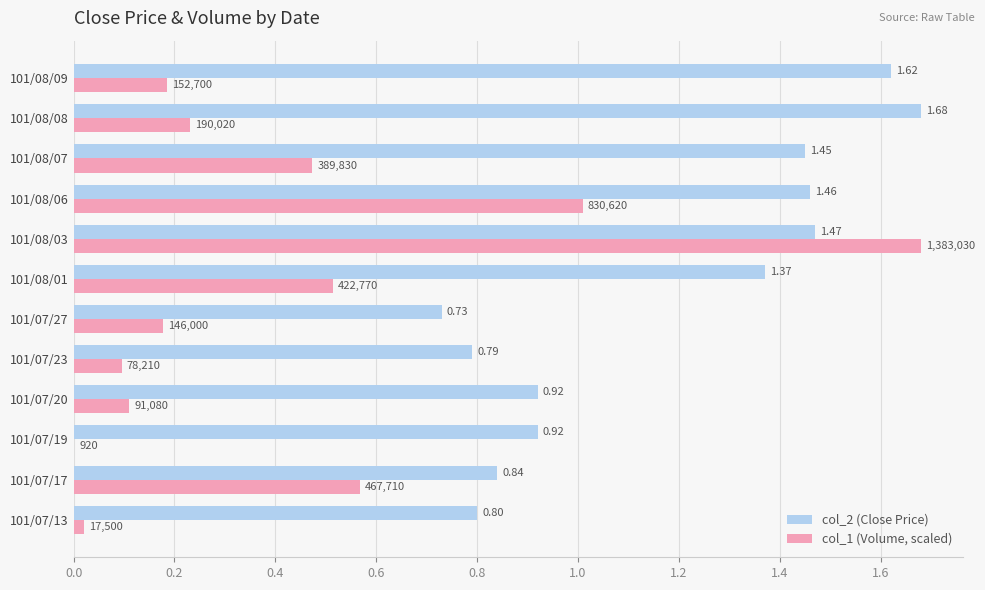

Which series has the largest total across all categories?

col_2 (Close Price)